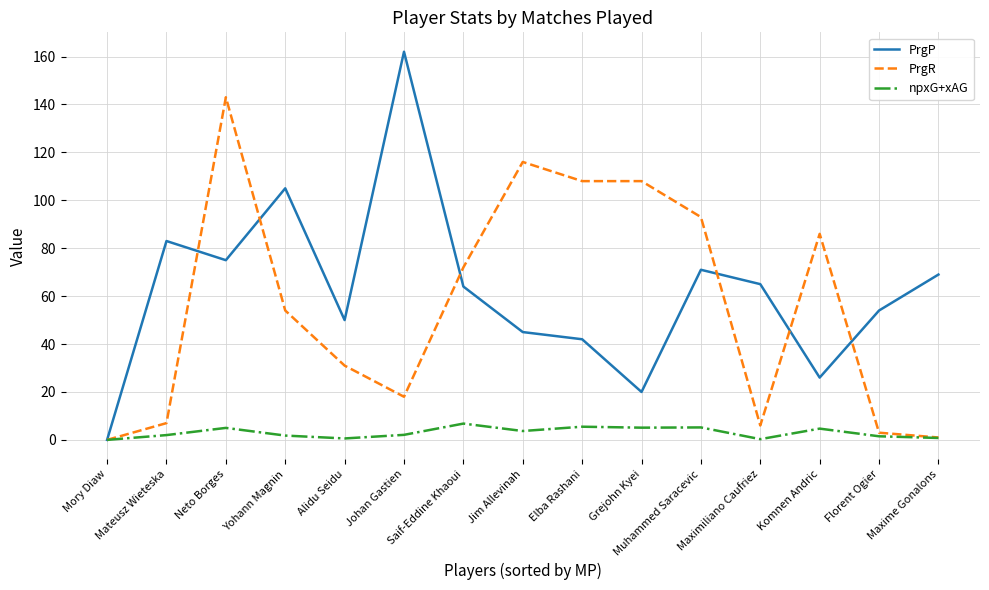

Which series ends up on top after the final intersection of PrgR and PrgP?

PrgP